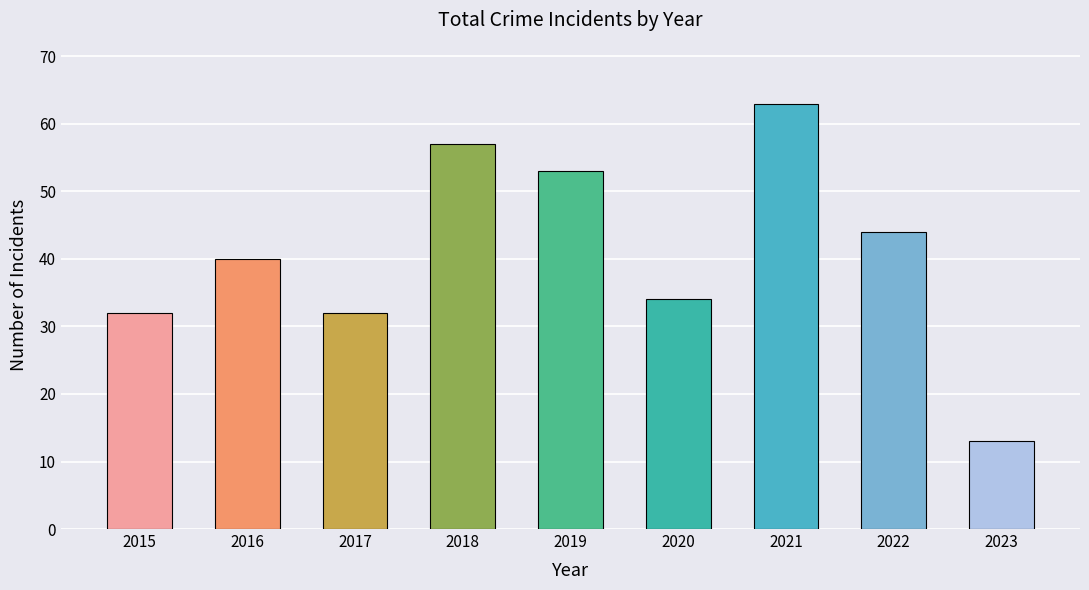

At which label is the value closest to 38?

2016